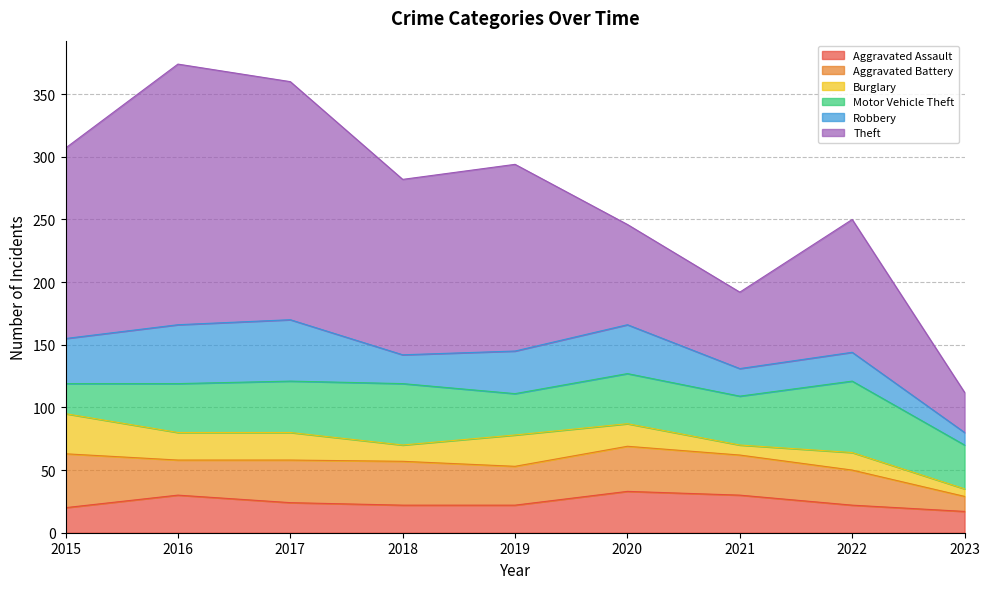

Between 2016 and 2018, which is larger?

2016